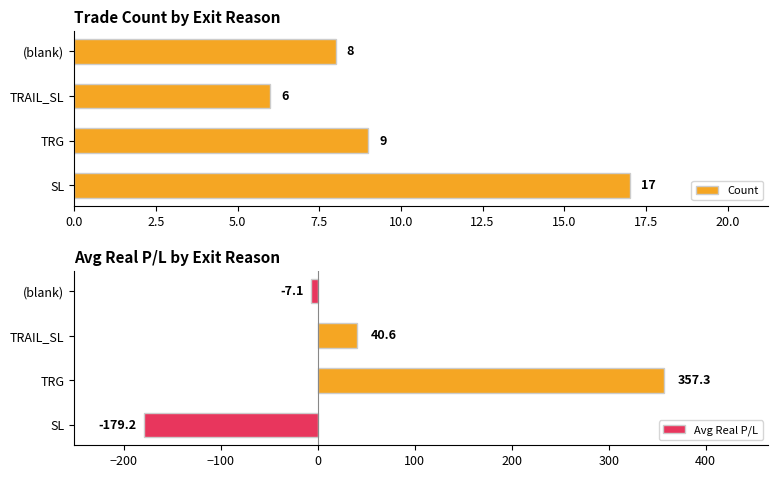

The value of Count at TRG is 9. True or false?

True